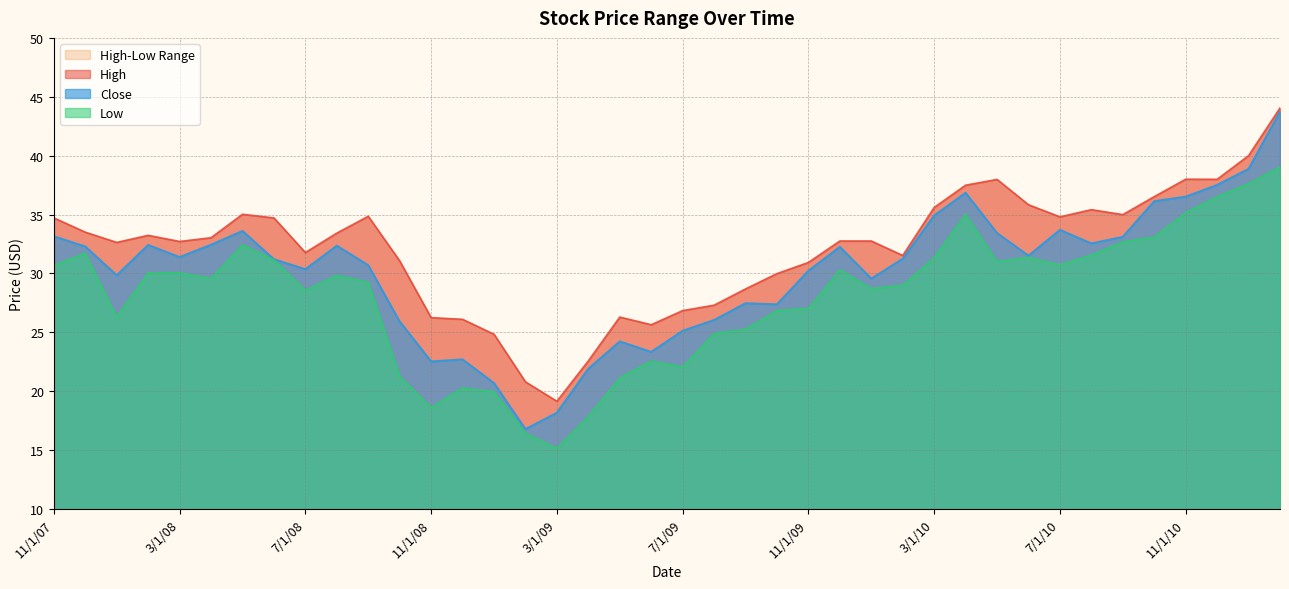

What is the difference between the second highest and minimum values in the Close series?

22.1